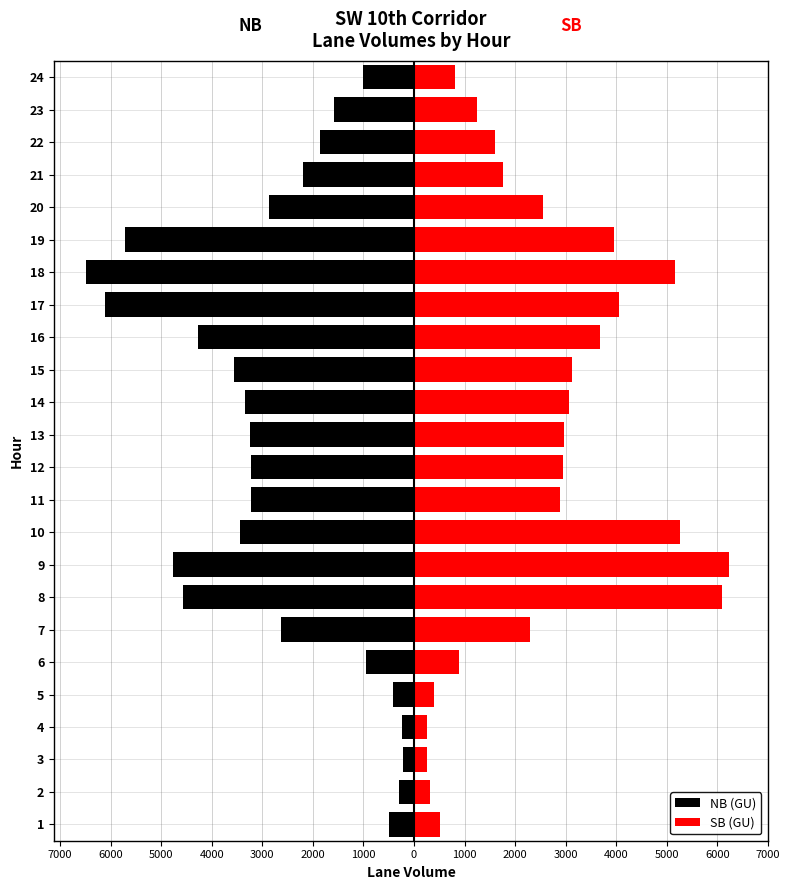

How many bars are there in each group?

2